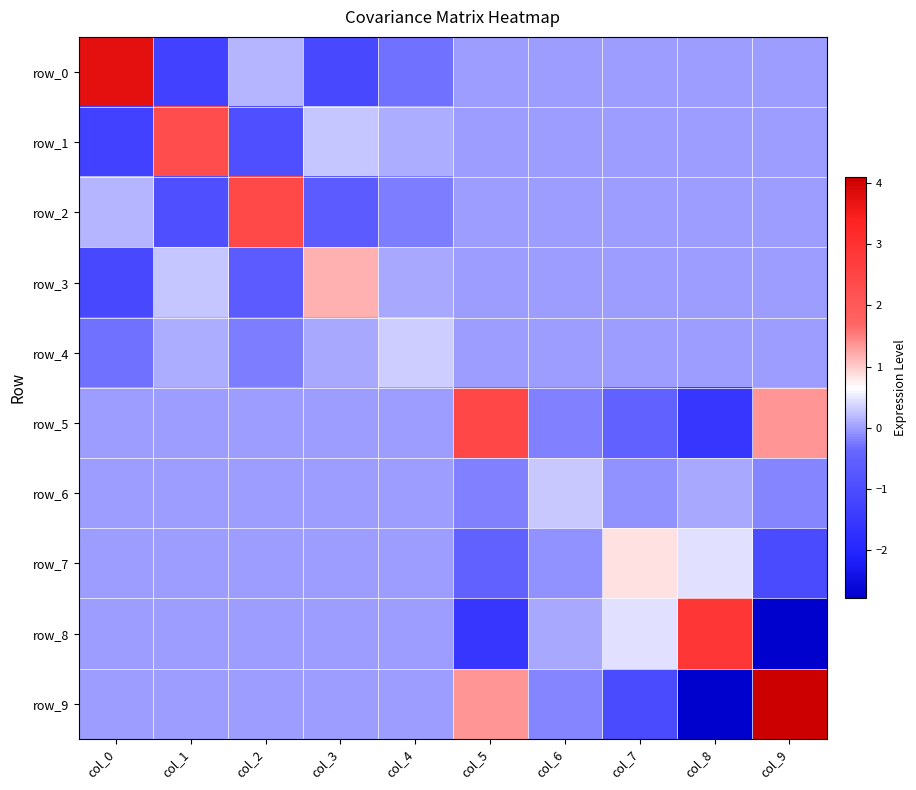

What value does the row_1 series have at col_2?

-0.9